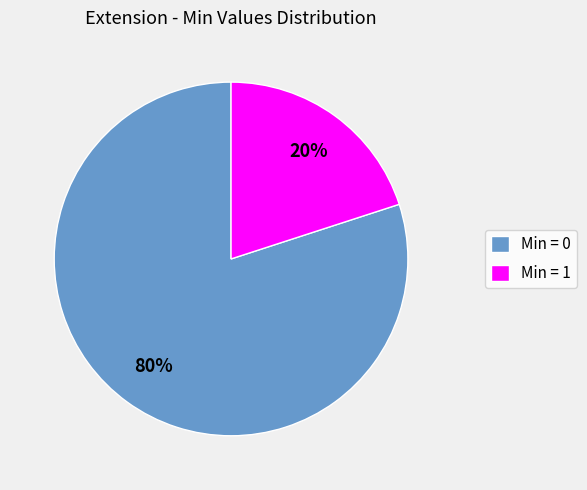

Is Min = 0 the majority of the pie?

Yes